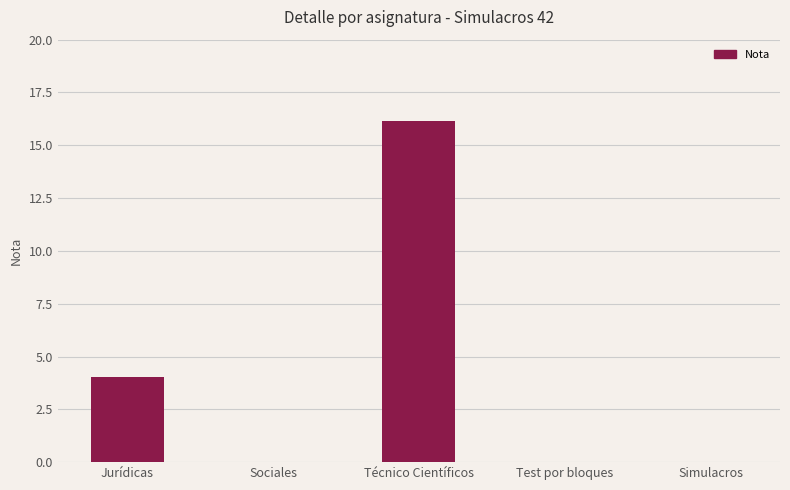

What value does the data have at Jurídicas?

4.0